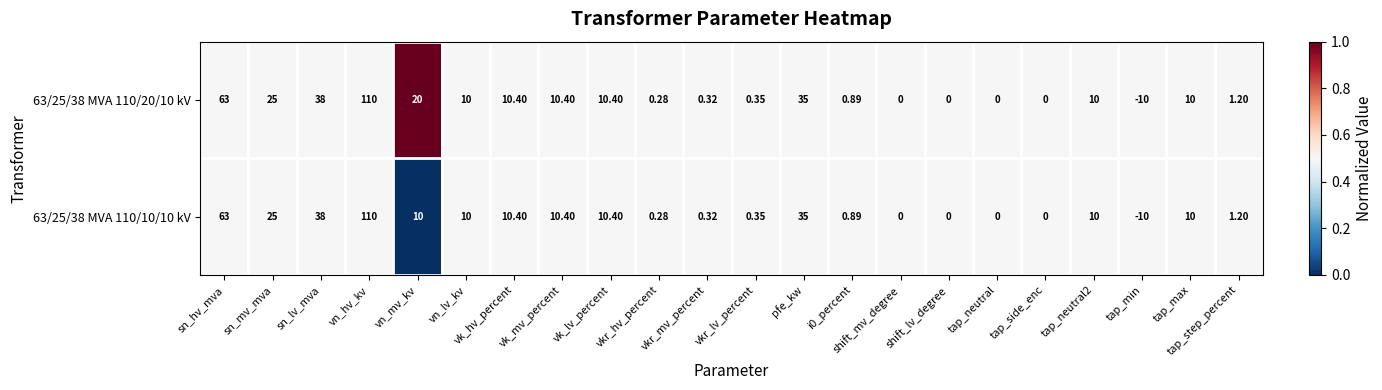

At which category is the sum across all series the highest?

vn_hv_kv